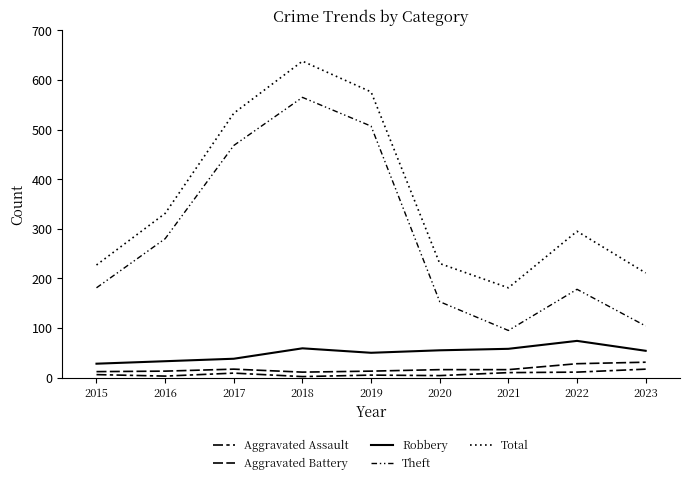

True or false: Total and Aggravated Battery intersect in this chart.

False